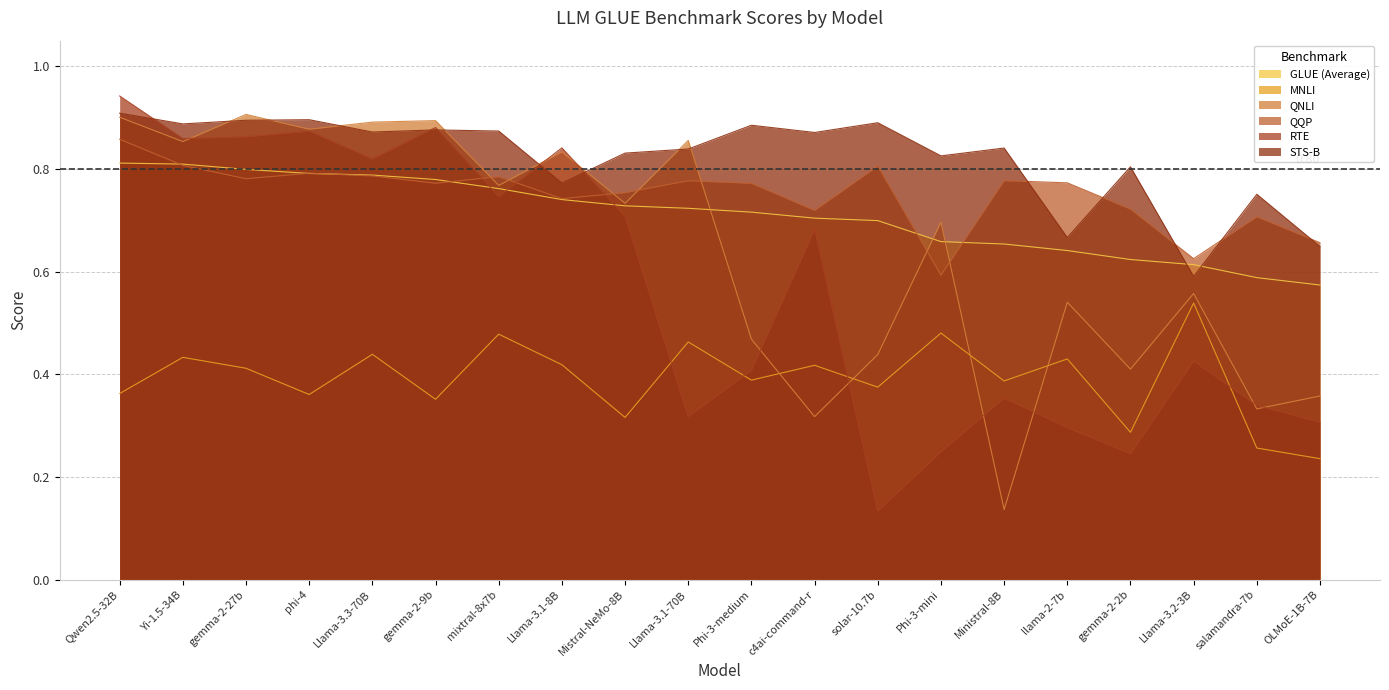

What is the value of the GLUE (Average) point at the 19th from the left?

0.6